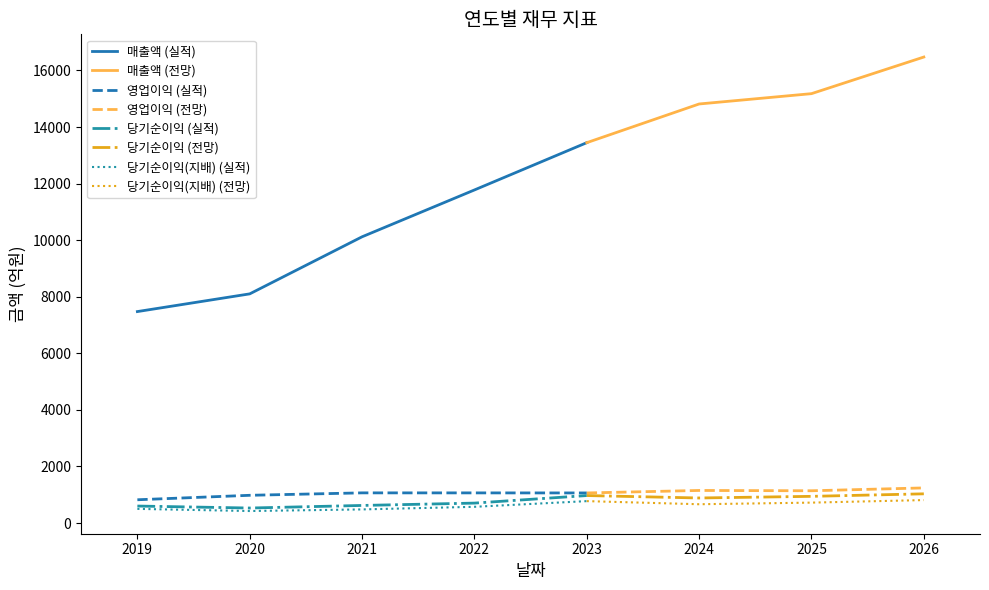

The value of 당기순이익 at 2024 is 1202. True or false?

False